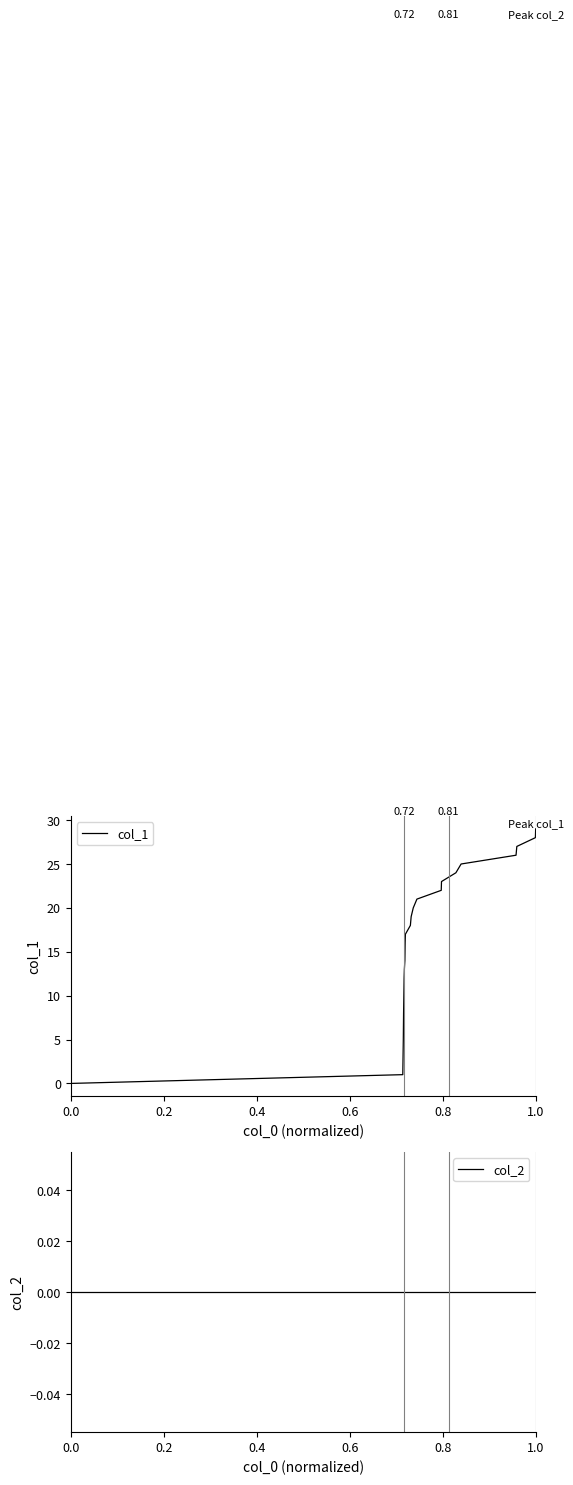

The value of col_1 at 6 is 12. True or false?

True